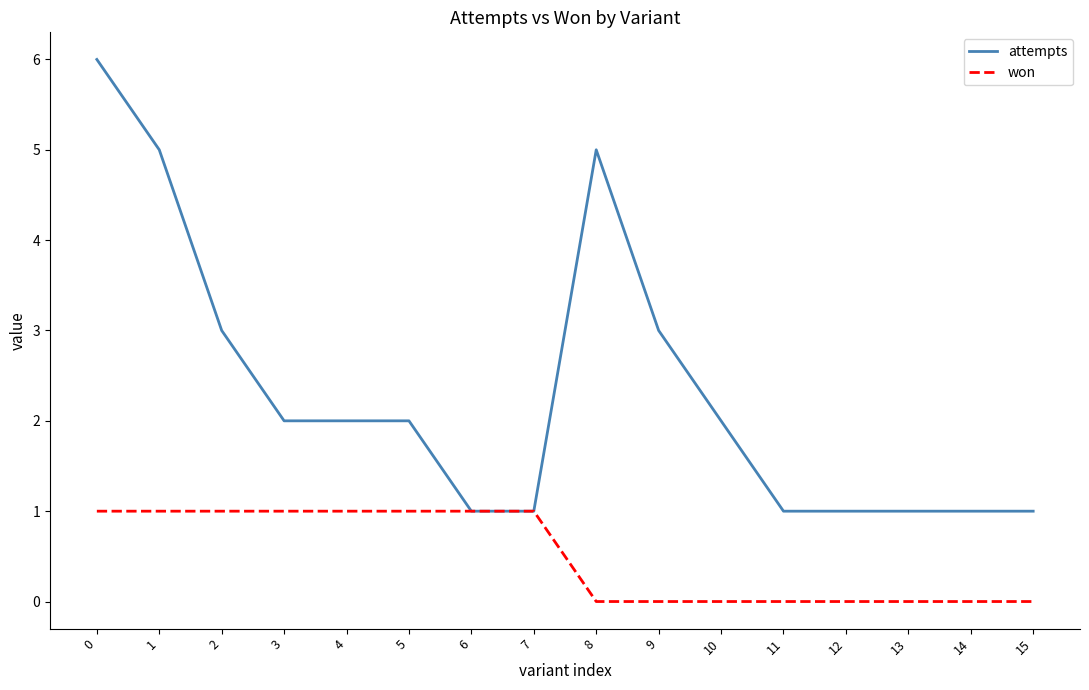

What is the difference between the second highest and minimum values in the won series?

1